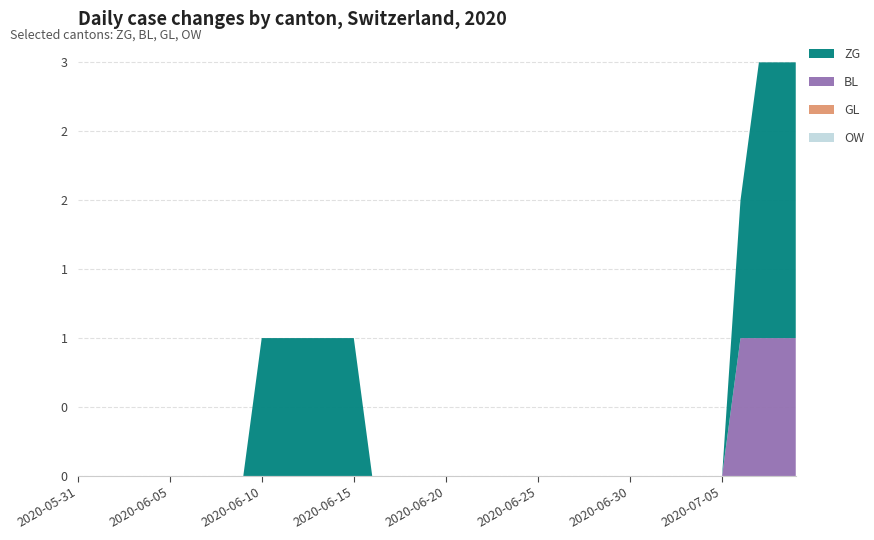

Reading left to right, extract all data points from this chart.

ZG: 0	0	0	0	0	0	0	0	0	0	1	1	1	1	1	1	0	0	0	0	0	0	0	0	0	0	0	0	0	0	0	0	0	0	0	0	1	2	2	2
BL: 0	0	0	0	0	0	0	0	0	0	0	0	0	0	0	0	0	0	0	0	0	0	0	0	0	0	0	0	0	0	0	0	0	0	0	0	1	1	1	1
GL: 0	0	0	0	0	0	0	0	0	0	0	0	0	0	0	0	0	0	0	0	0	0	0	0	0	0	0	0	0	0	0	0	0	0	0	0	0	0	0	0
OW: 0	0	0	0	0	0	0	0	0	0	0	0	0	0	0	0	0	0	0	0	0	0	0	0	0	0	0	0	0	0	0	0	0	0	0	0	0	0	0	0